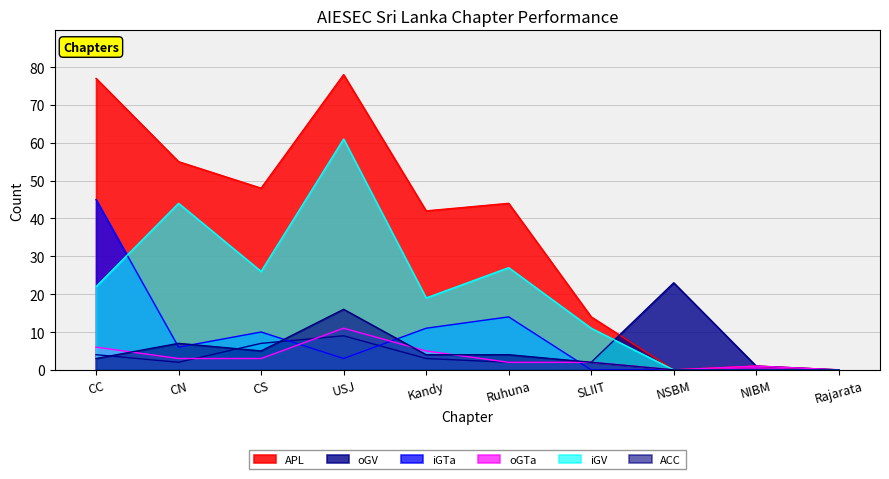

Read the iGTa value at CC, to the nearest 10.

40